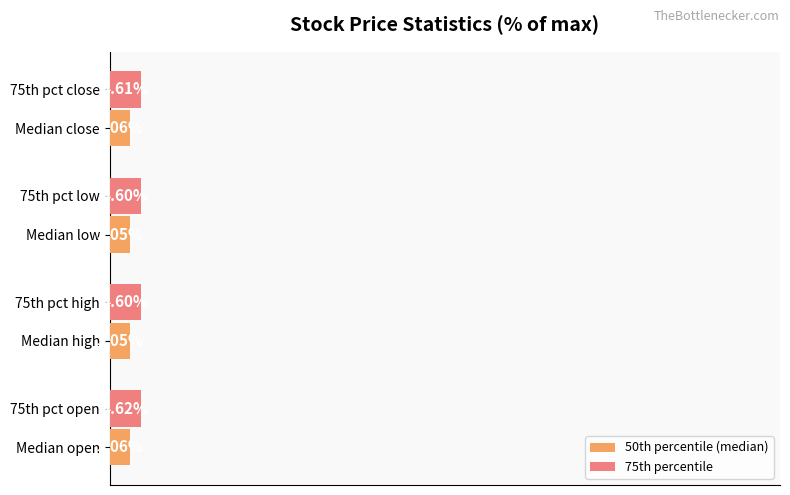

Rank the series at Median open from lowest to highest value.

50th percentile (median), 75th percentile